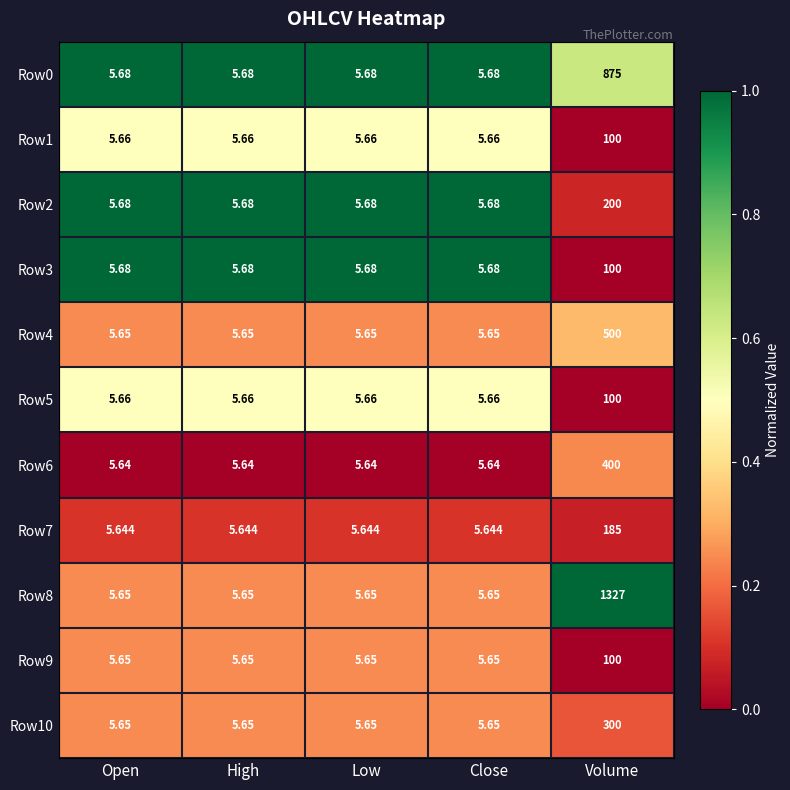

What is the total value across all series at Open?

62.2